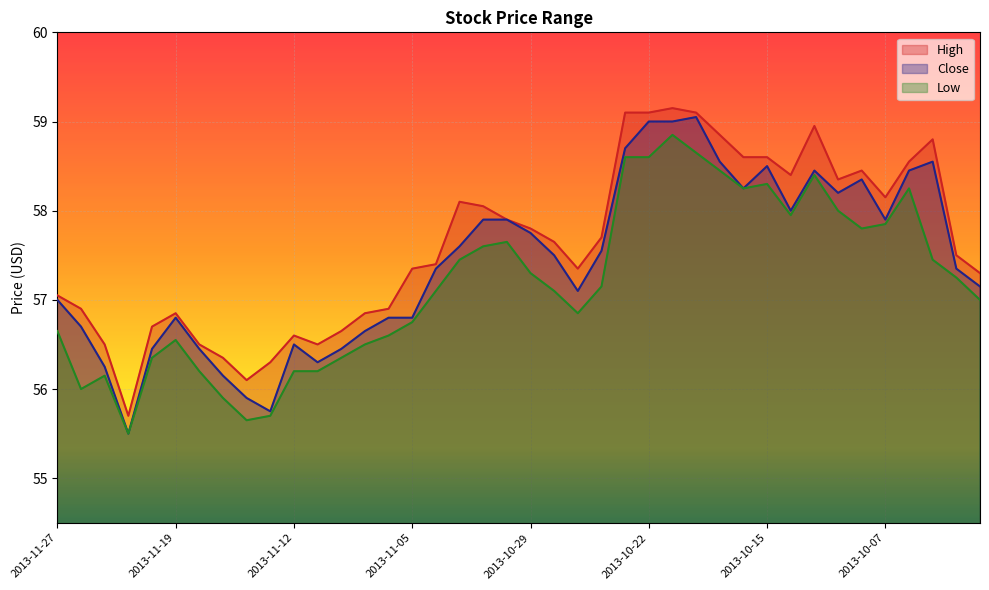

What is the value of the Close point at the 4th from the left?

55.5